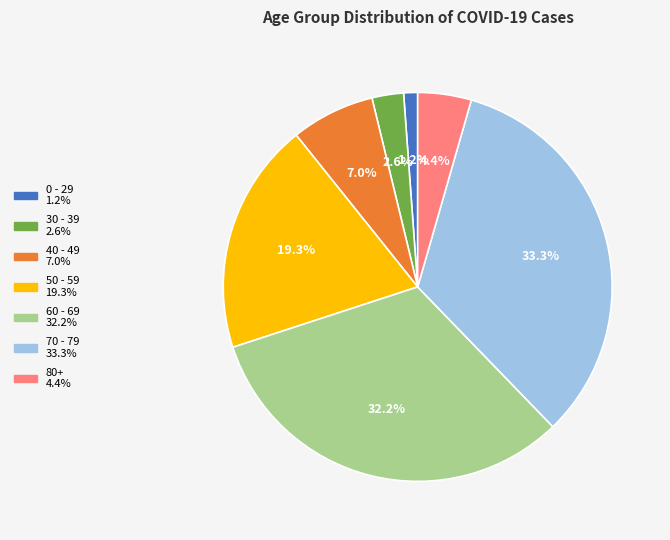

Is there a majority slice in this chart?

No